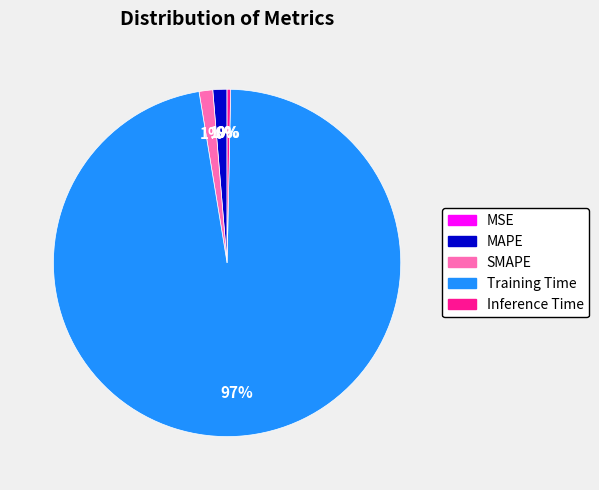

To the nearest percent, what is the difference between the MAPE and Inference Time slice percentages?

1%